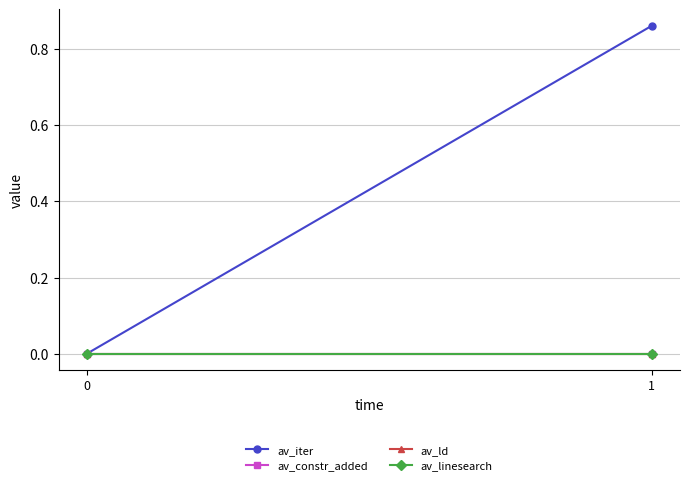

Which has a higher value, 1 or 0?

1